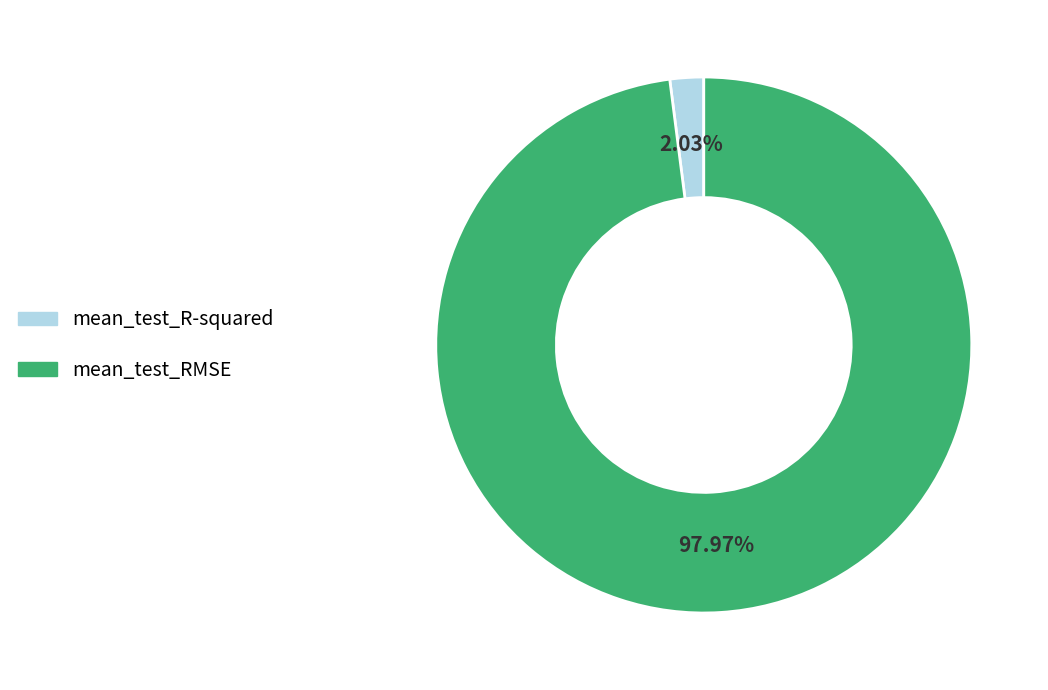

Rank the categories by value from highest to lowest.

mean_test_RMSE, mean_test_R-squared